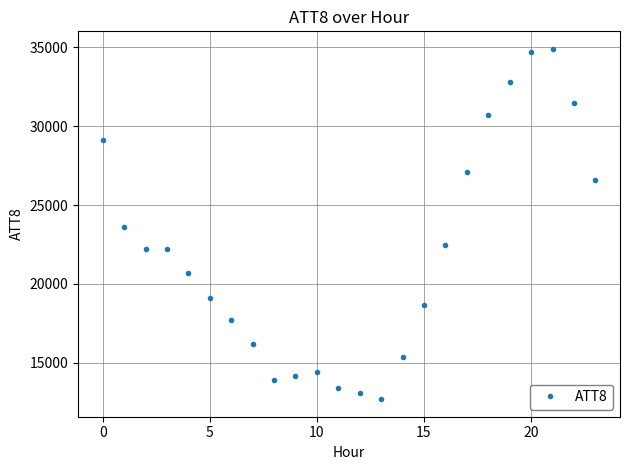

True or false: the data has more than 1 interior local peaks.

True